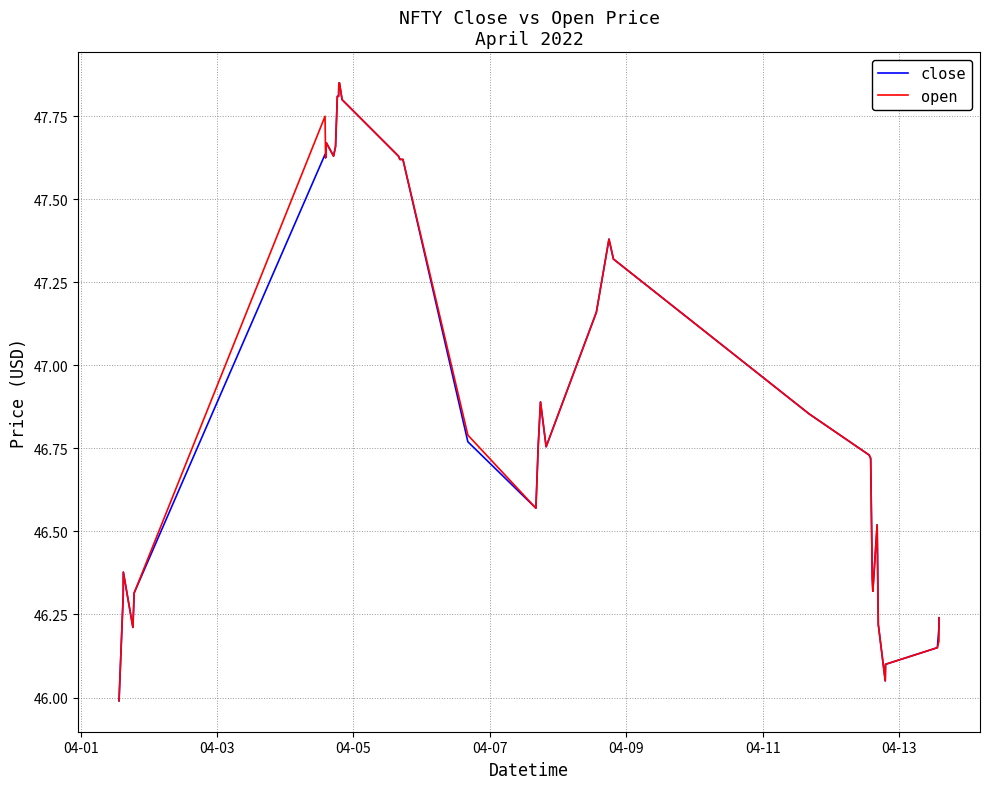

True or false: close and open intersect in this chart.

False